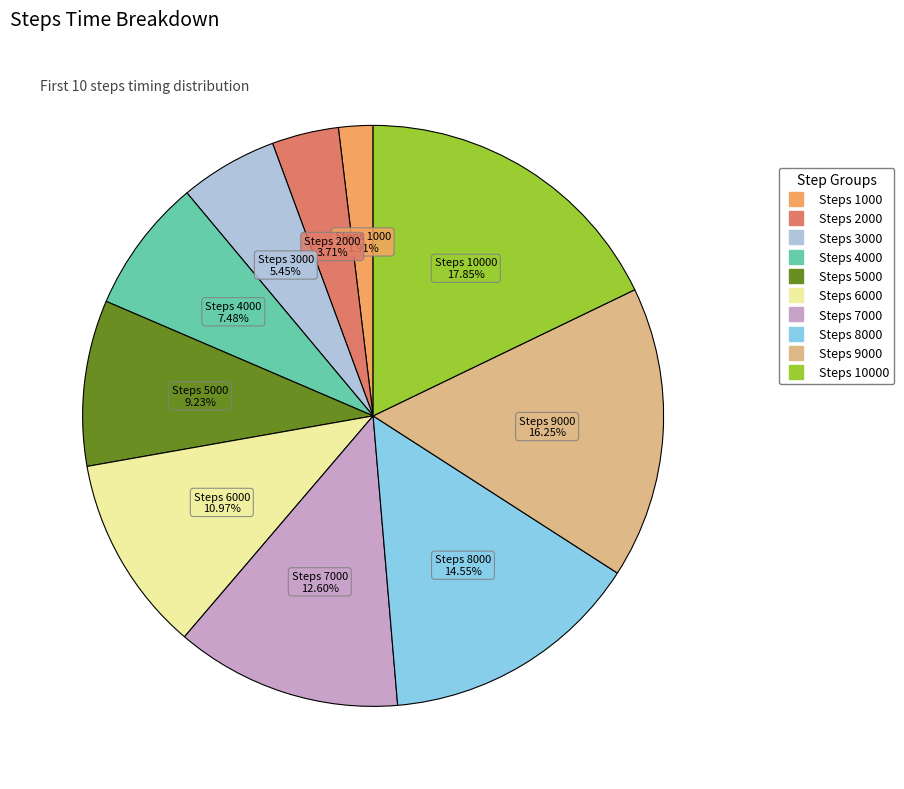

Is there any slice that represents more than half of the pie?

No